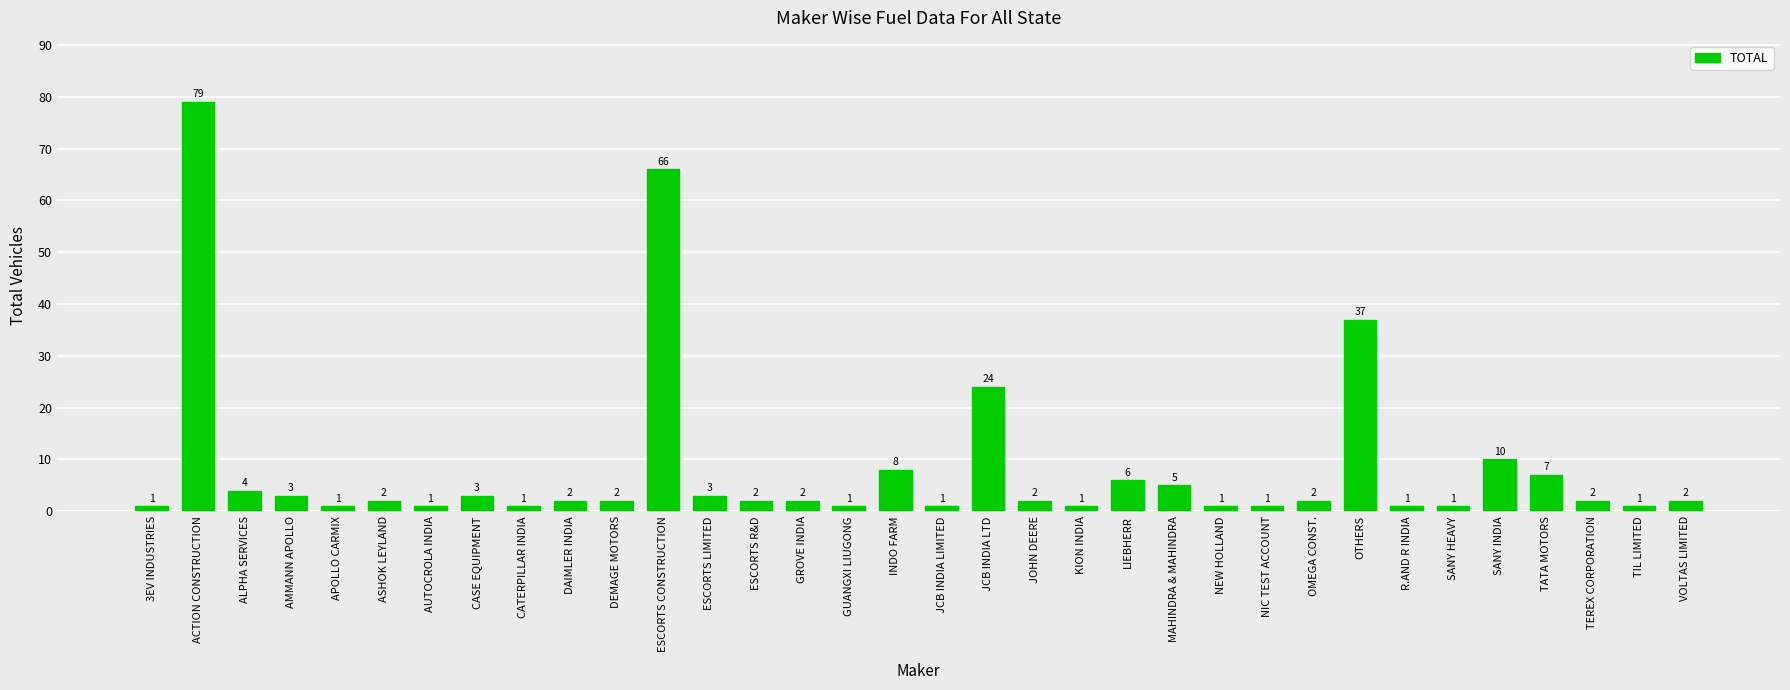

The value at ACTION CONSTRUCTION is 79. True or false?

True